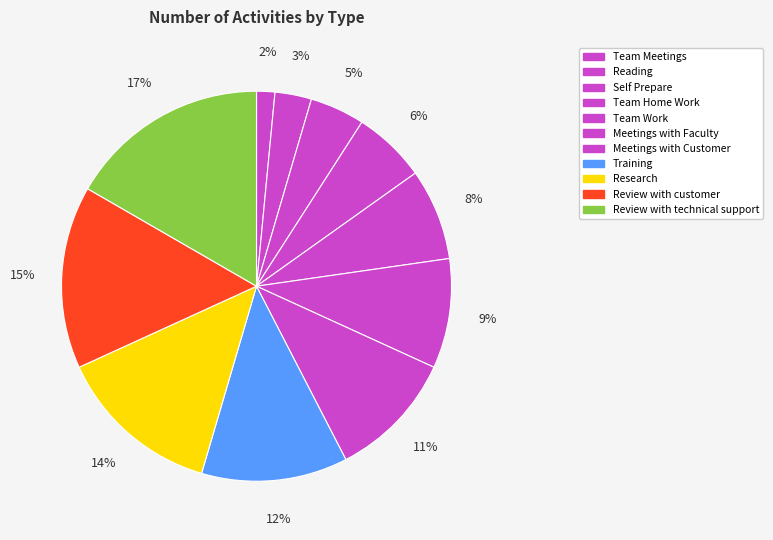

How many segments does this pie chart have?

11